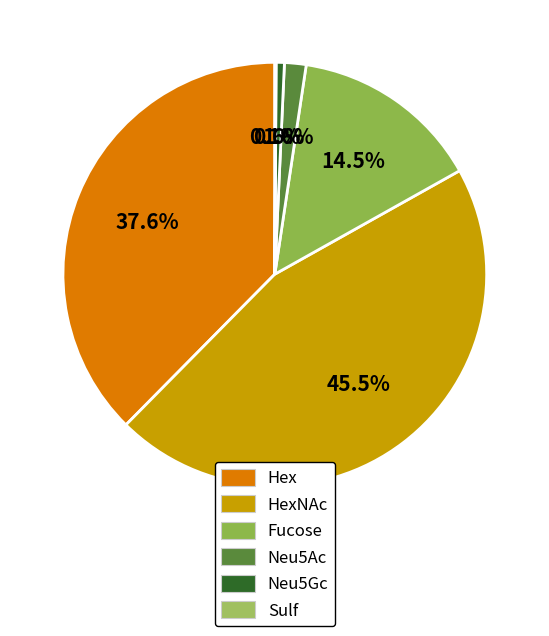

What is the smallest slice in the pie chart?

Sulf